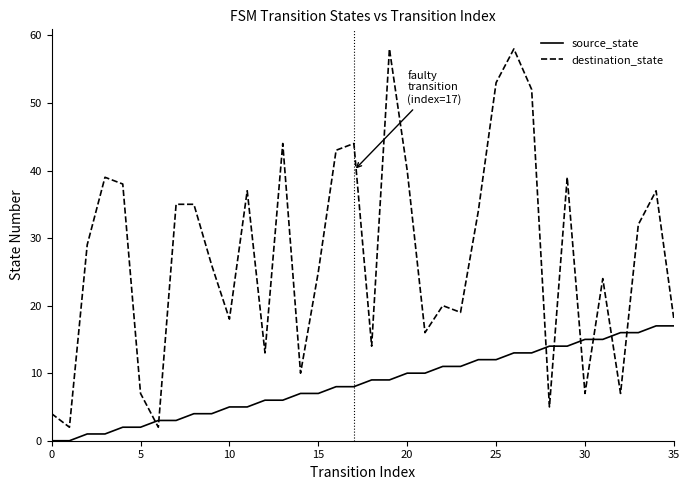

What are all the series names shown in the legend?

source_state, destination_state